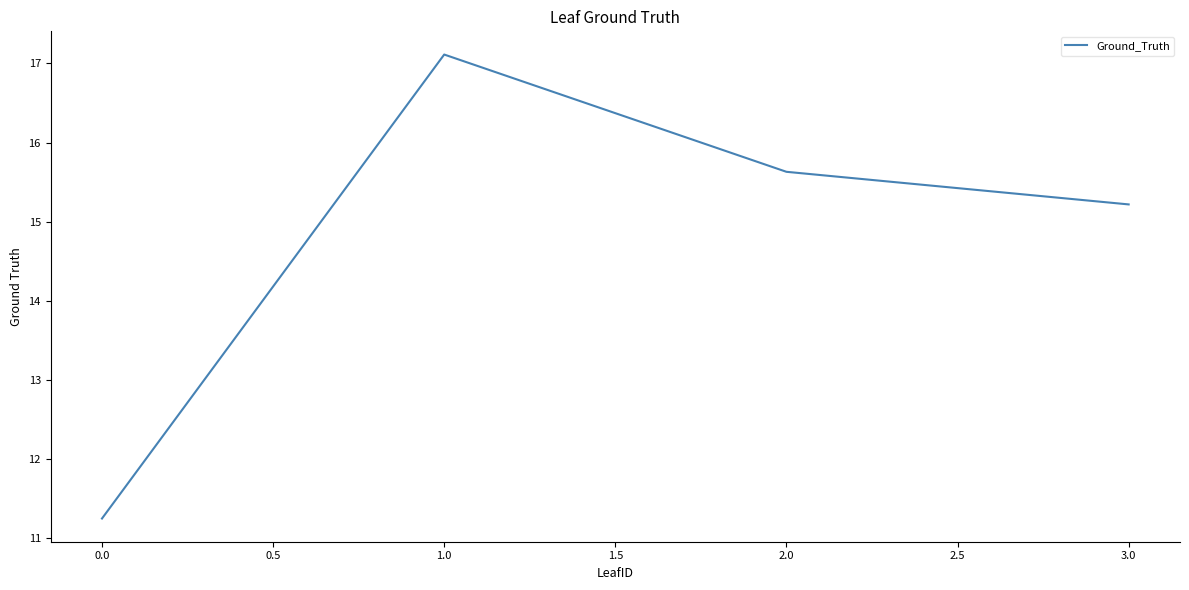

Which has a higher value, 3.0 or 0.0?

3.0